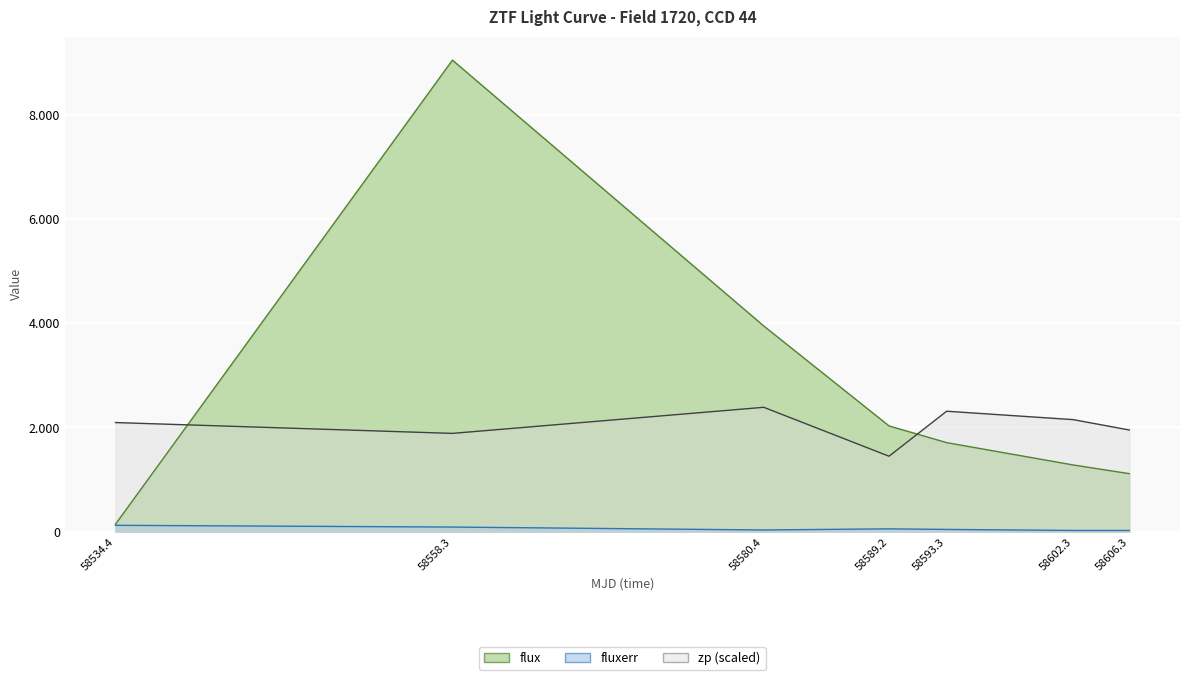

Which series has the largest total across all categories?

flux